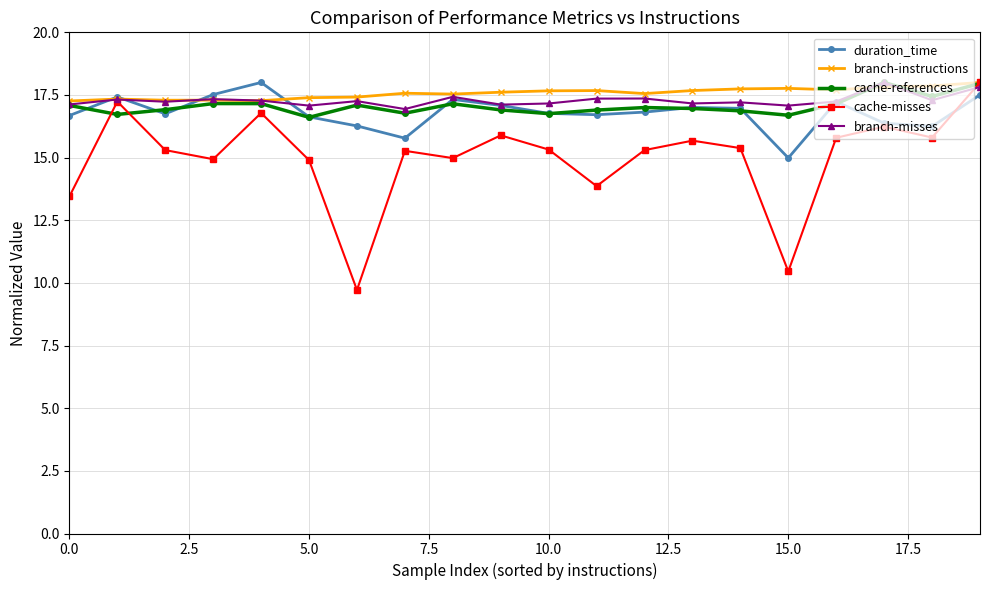

Which series has the widest spread of values?

cache-misses